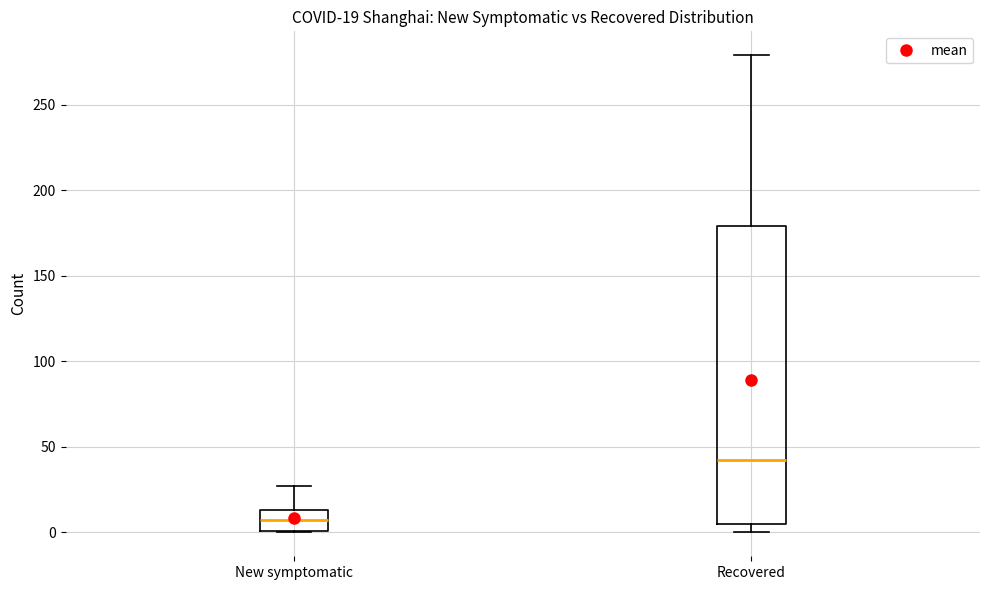

Which box has the lowest median line?

New symptomatic